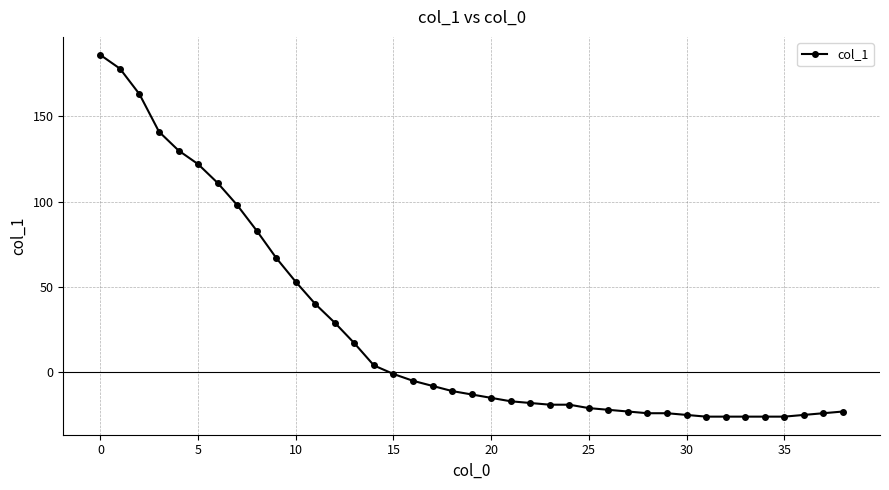

What is the smallest value displayed?

-26